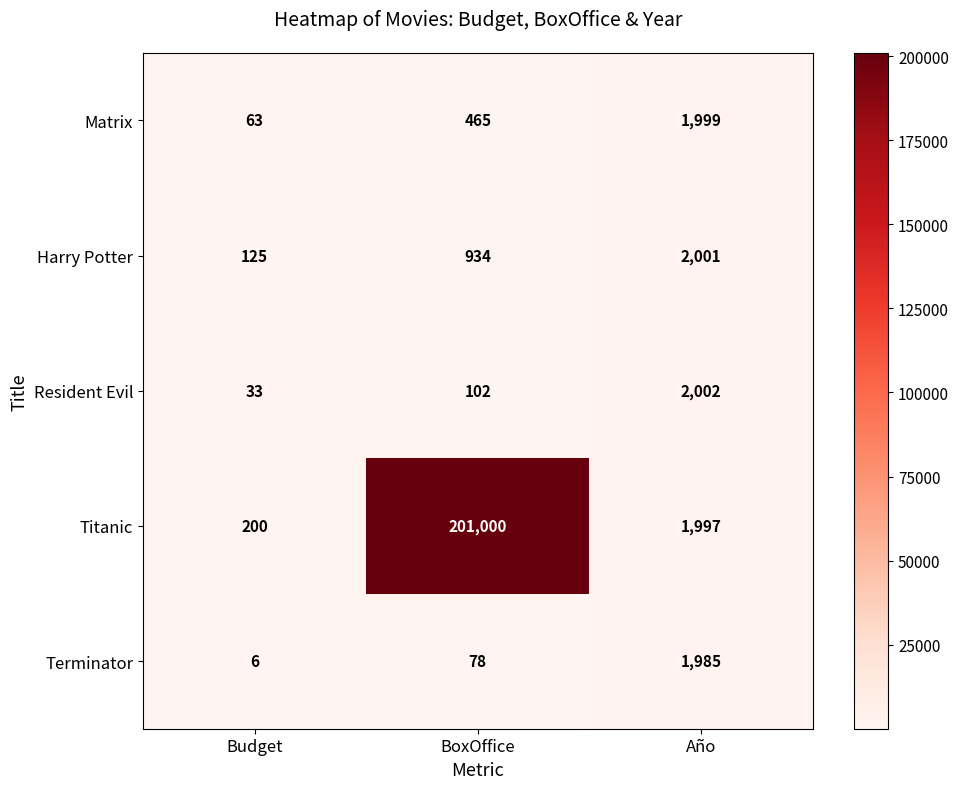

Reading left to right, extract all data points from this chart.

Matrix: Budget=63	BoxOffice=465	Año=1999
Harry Potter: Budget=125	BoxOffice=934	Año=2001
Resident Evil: Budget=33	BoxOffice=102	Año=2002
Titanic: Budget=200	BoxOffice=201000	Año=1997
Terminator: Budget=6	BoxOffice=78	Año=1985